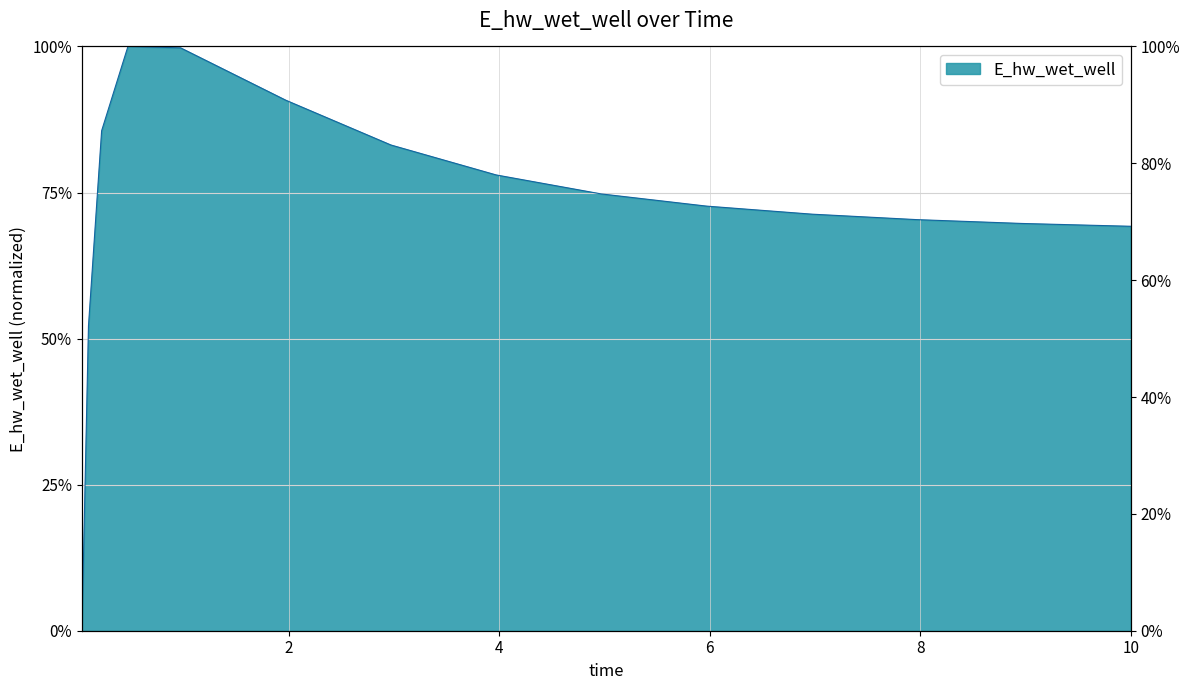

What is the difference between the values at 6.96875 and 1.96875?

0.2